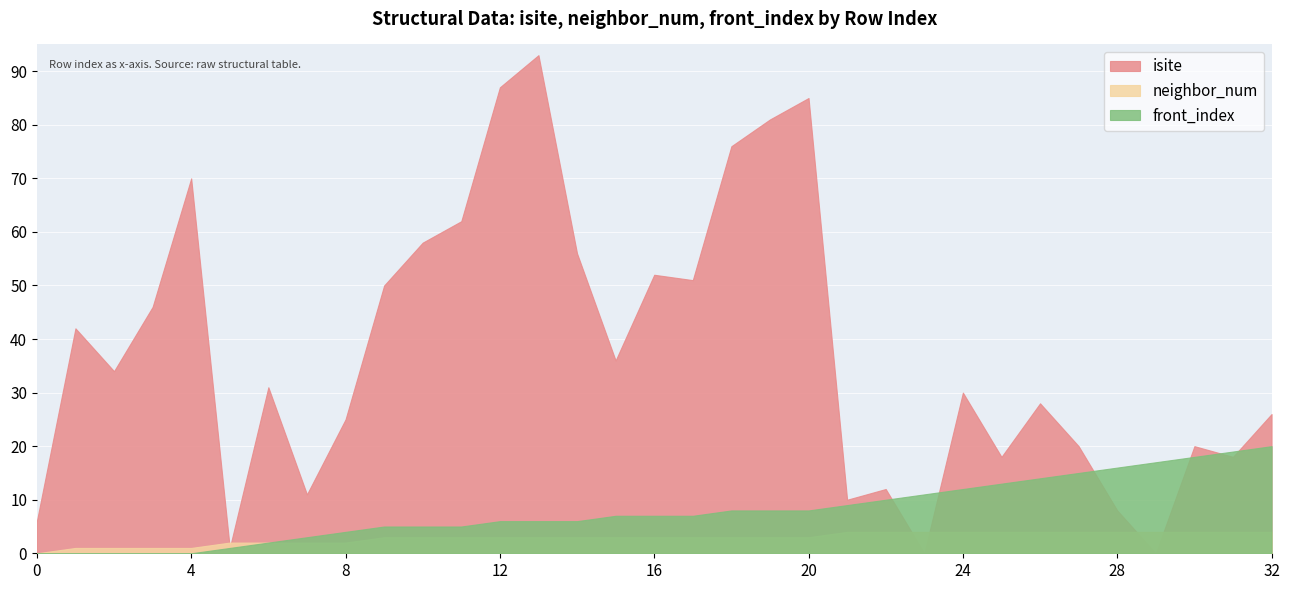

At which label does front_index reach its peak?

32